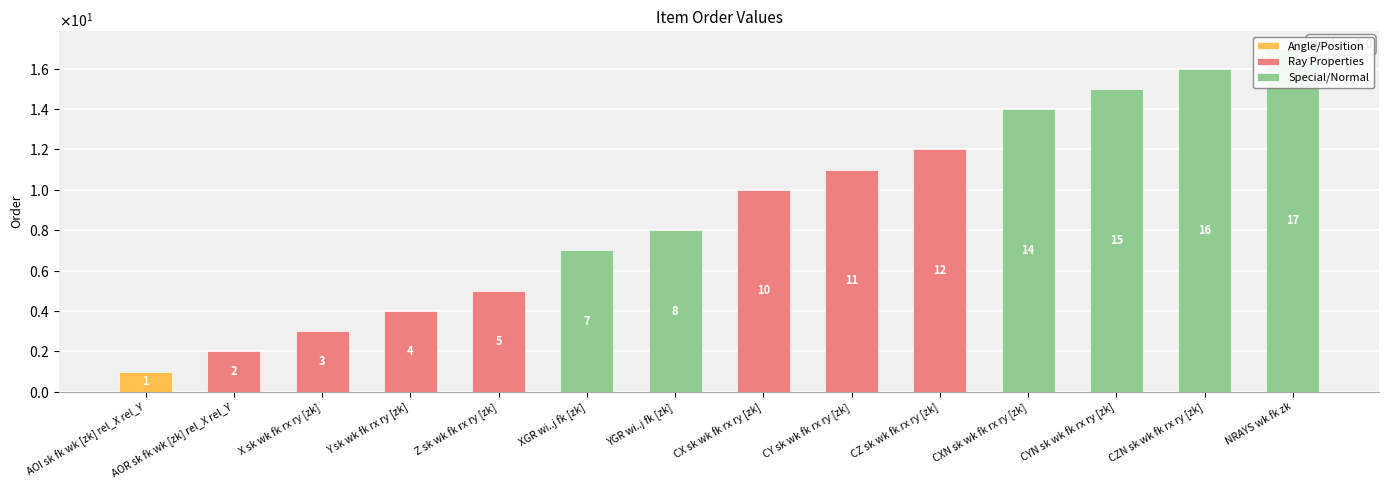

What is the sum of the values at CXN sk wk fk rx ry [zk] and Y sk wk fk rx ry [zk]?

18